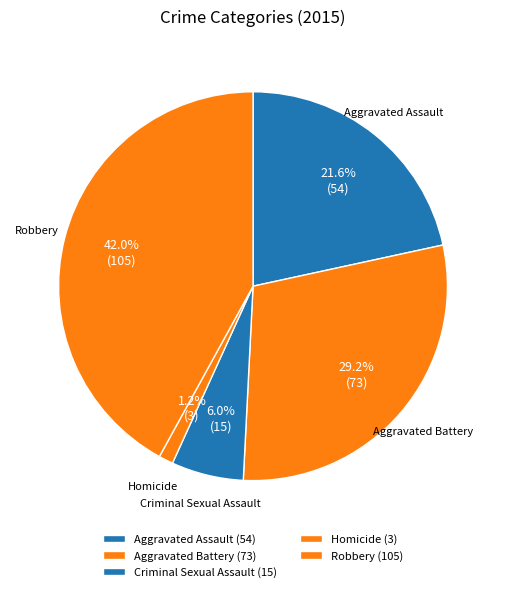

Count the number of slices in the pie.

5